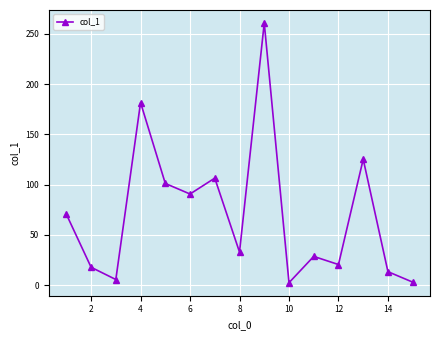

What is the greatest value displayed?

260.8